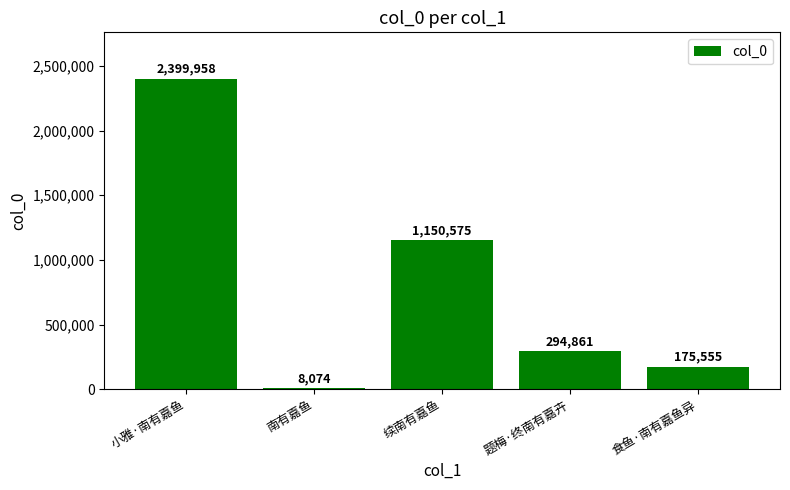

Which has a higher value, 食鱼·南有嘉鱼异 or 小雅·南有嘉鱼?

小雅·南有嘉鱼